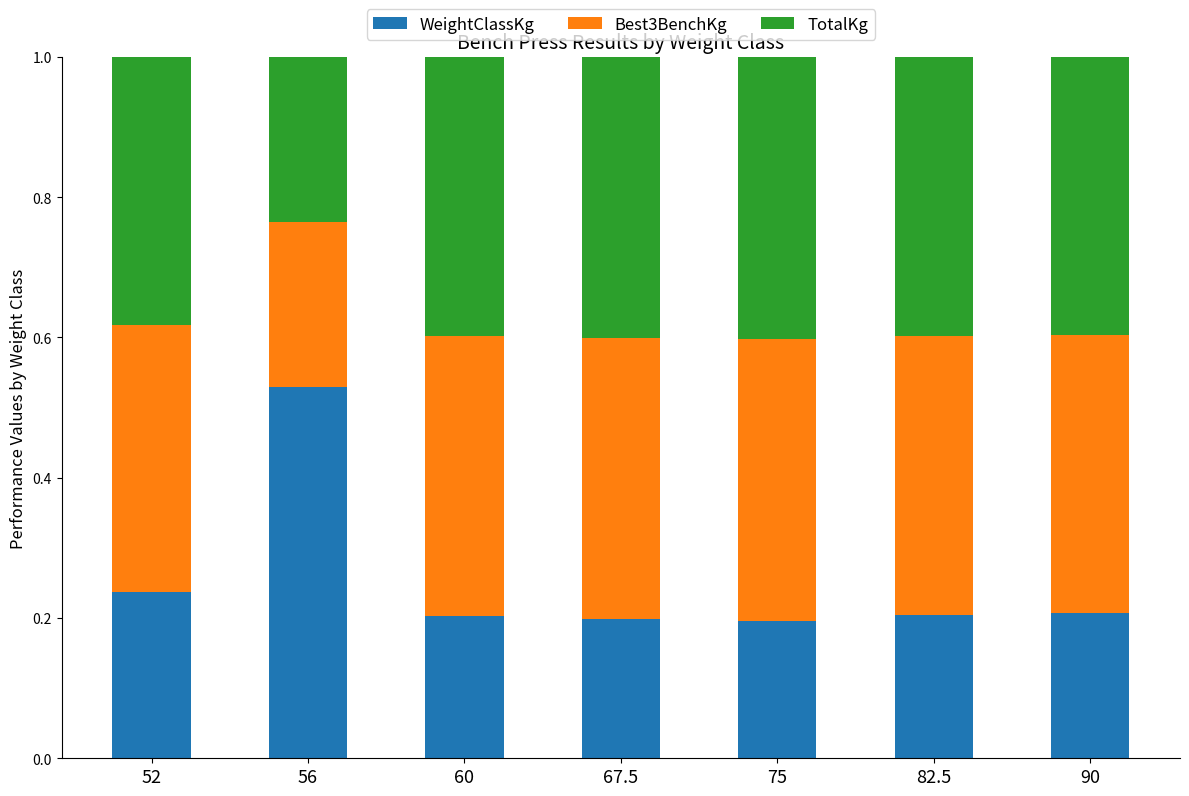

How many bars are there in total?

7